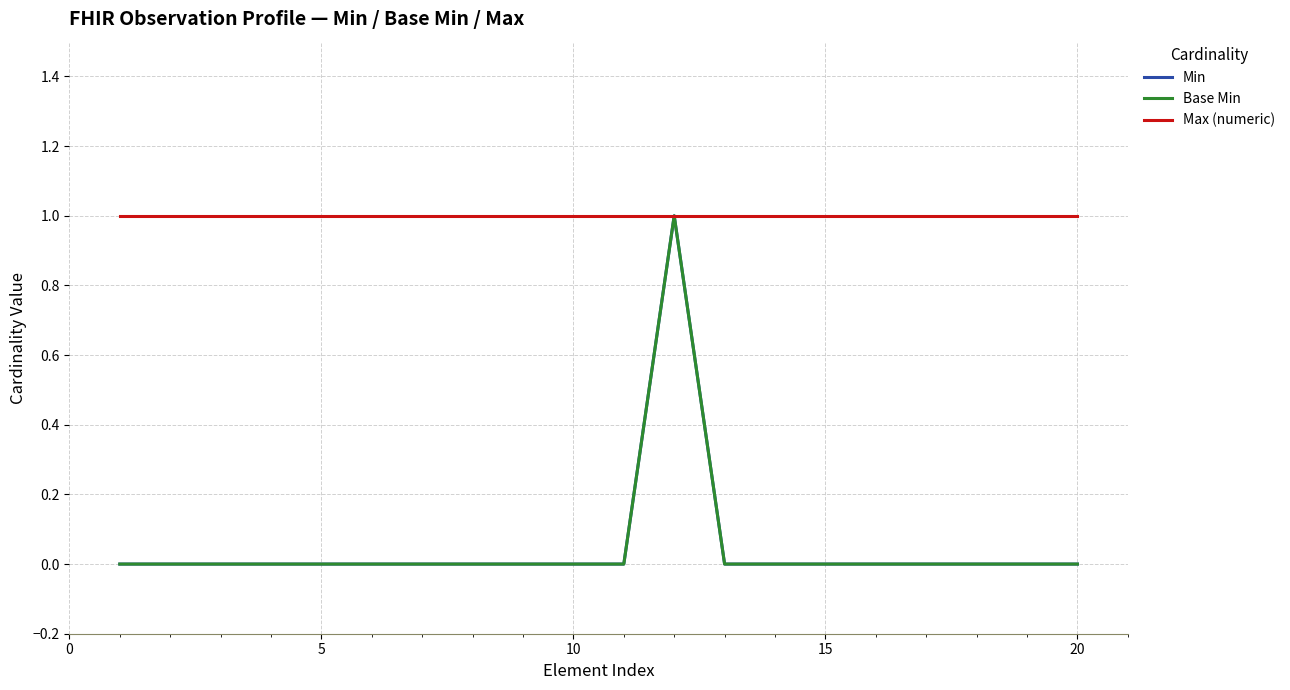

Does the chart have visible grid lines?

Yes